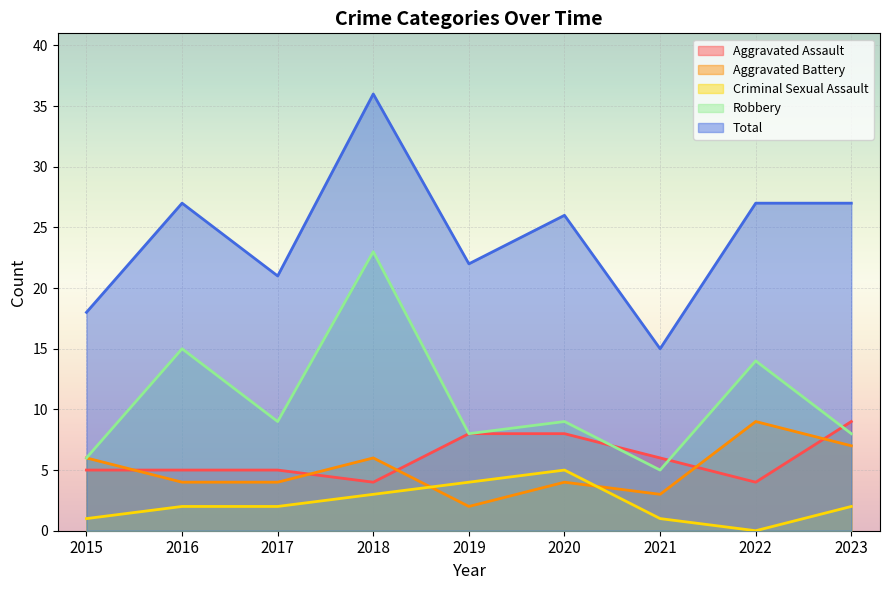

True or false: Total and Robbery cross at least once.

False